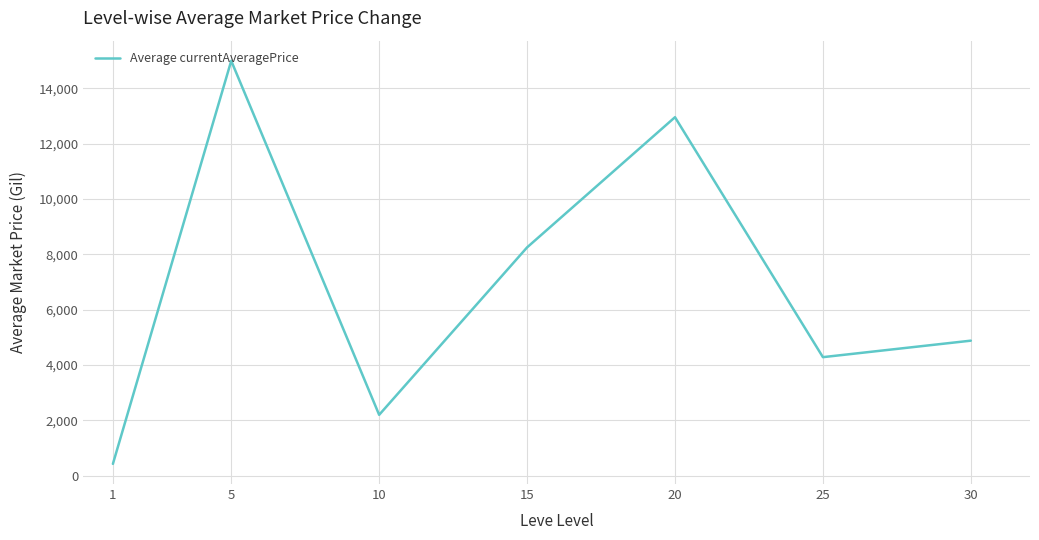

Reading left to right, list all the values displayed in this chart.

423.3	15000.0	2196.8	8252.0	12960.7	4283.1	4879.3